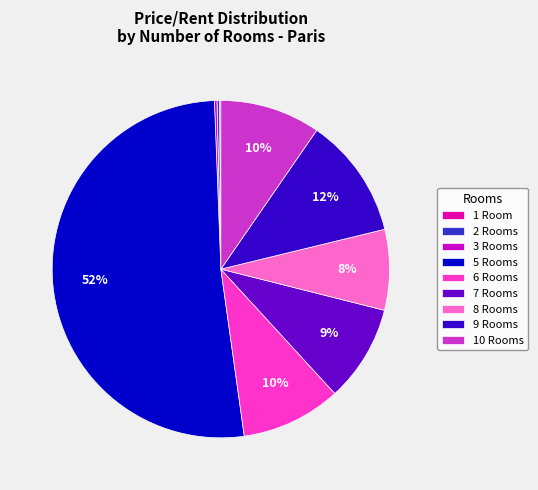

Which category has the biggest portion of the pie?

5 Rooms